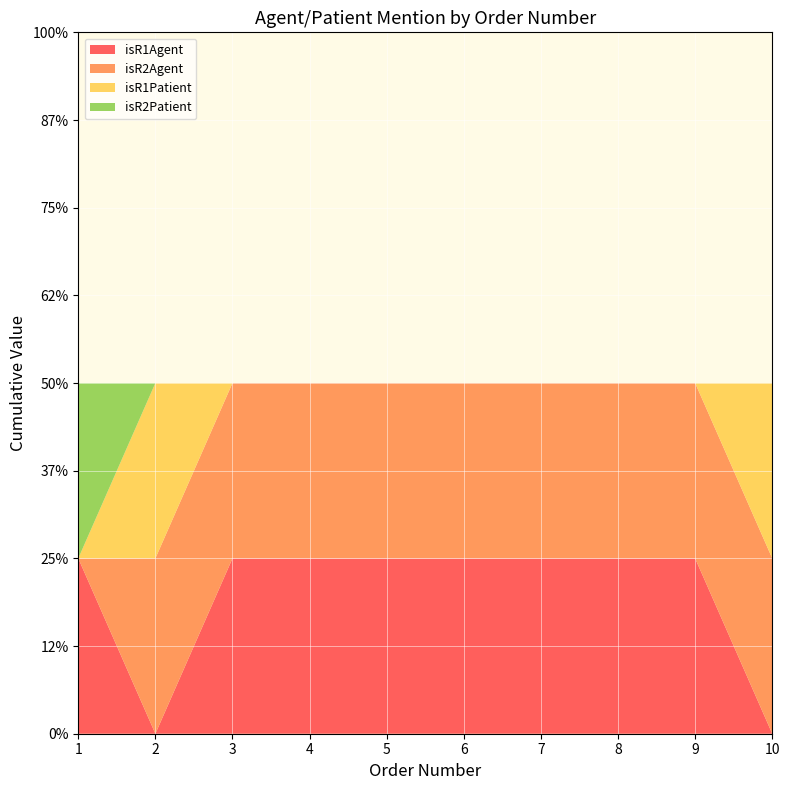

Reading left to right, transcribe all the data shown in this chart.

isR1Agent: 1=1	2=0	3=1	4=1	5=1	6=1	7=1	8=1	9=1	10=0
isR2Agent: 1=0	2=1	3=1	4=1	5=1	6=1	7=1	8=1	9=1	10=1
isR1Patient: 1=0	2=1	3=0	4=0	5=0	6=0	7=0	8=0	9=0	10=1
isR2Patient: 1=1	2=0	3=0	4=0	5=0	6=0	7=0	8=0	9=0	10=0